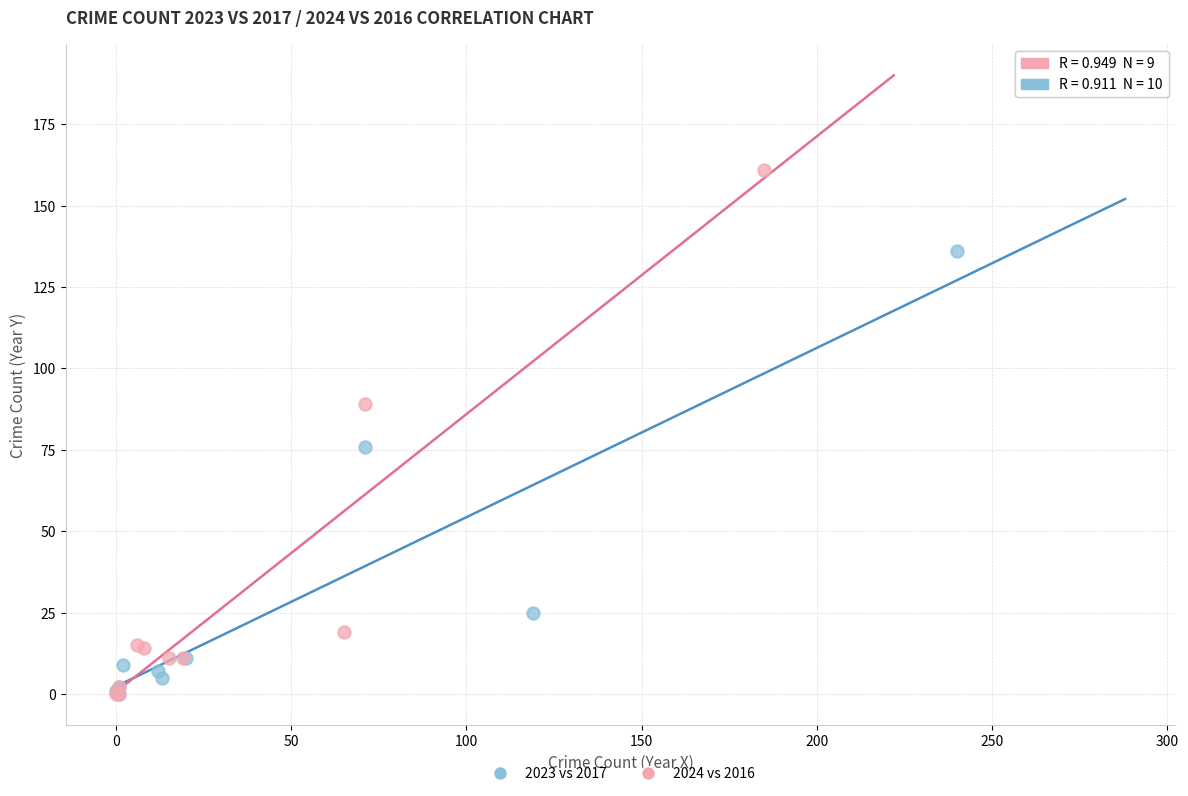

Which series has the widest spread of Y values?

2024 vs 2016